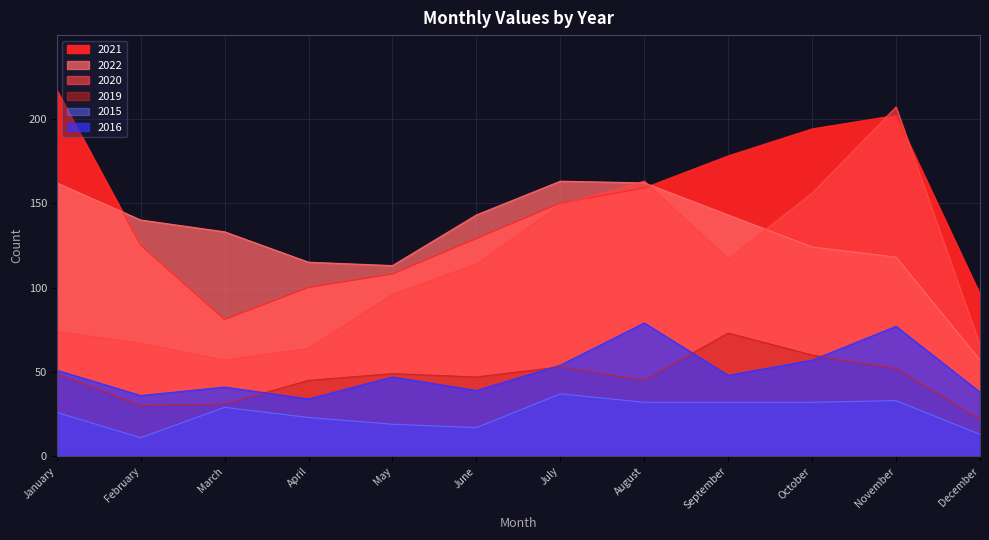

What is the difference between the maximum and minimum values in the 2020 series?

150